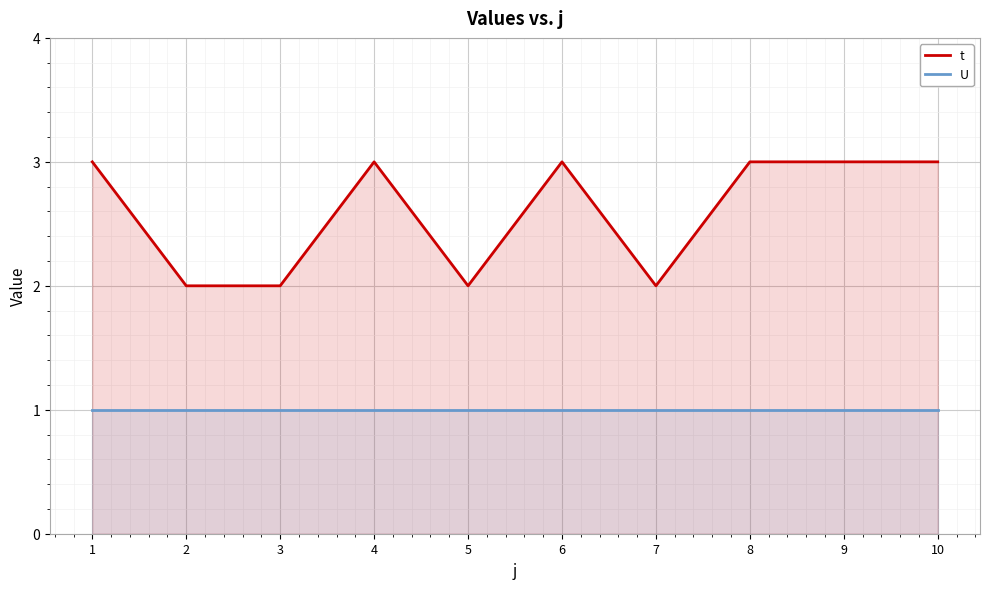

Which series has the largest range (max minus min)?

t